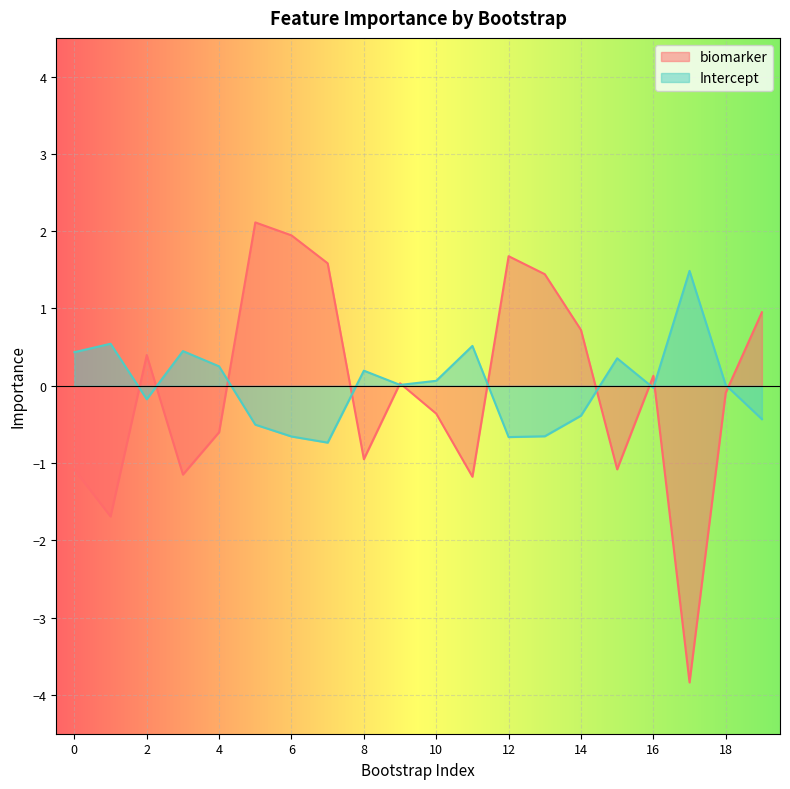

Count the number of data series in this chart.

2